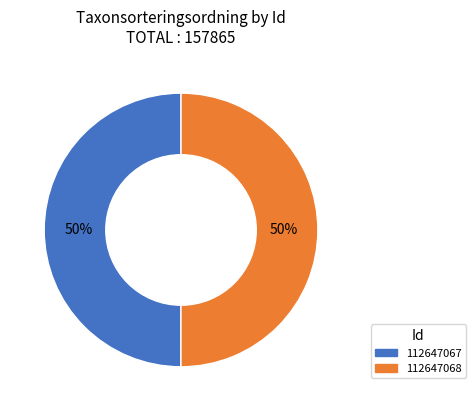

Combined, do 112647068 and 112647067 account for over 50%?

Yes